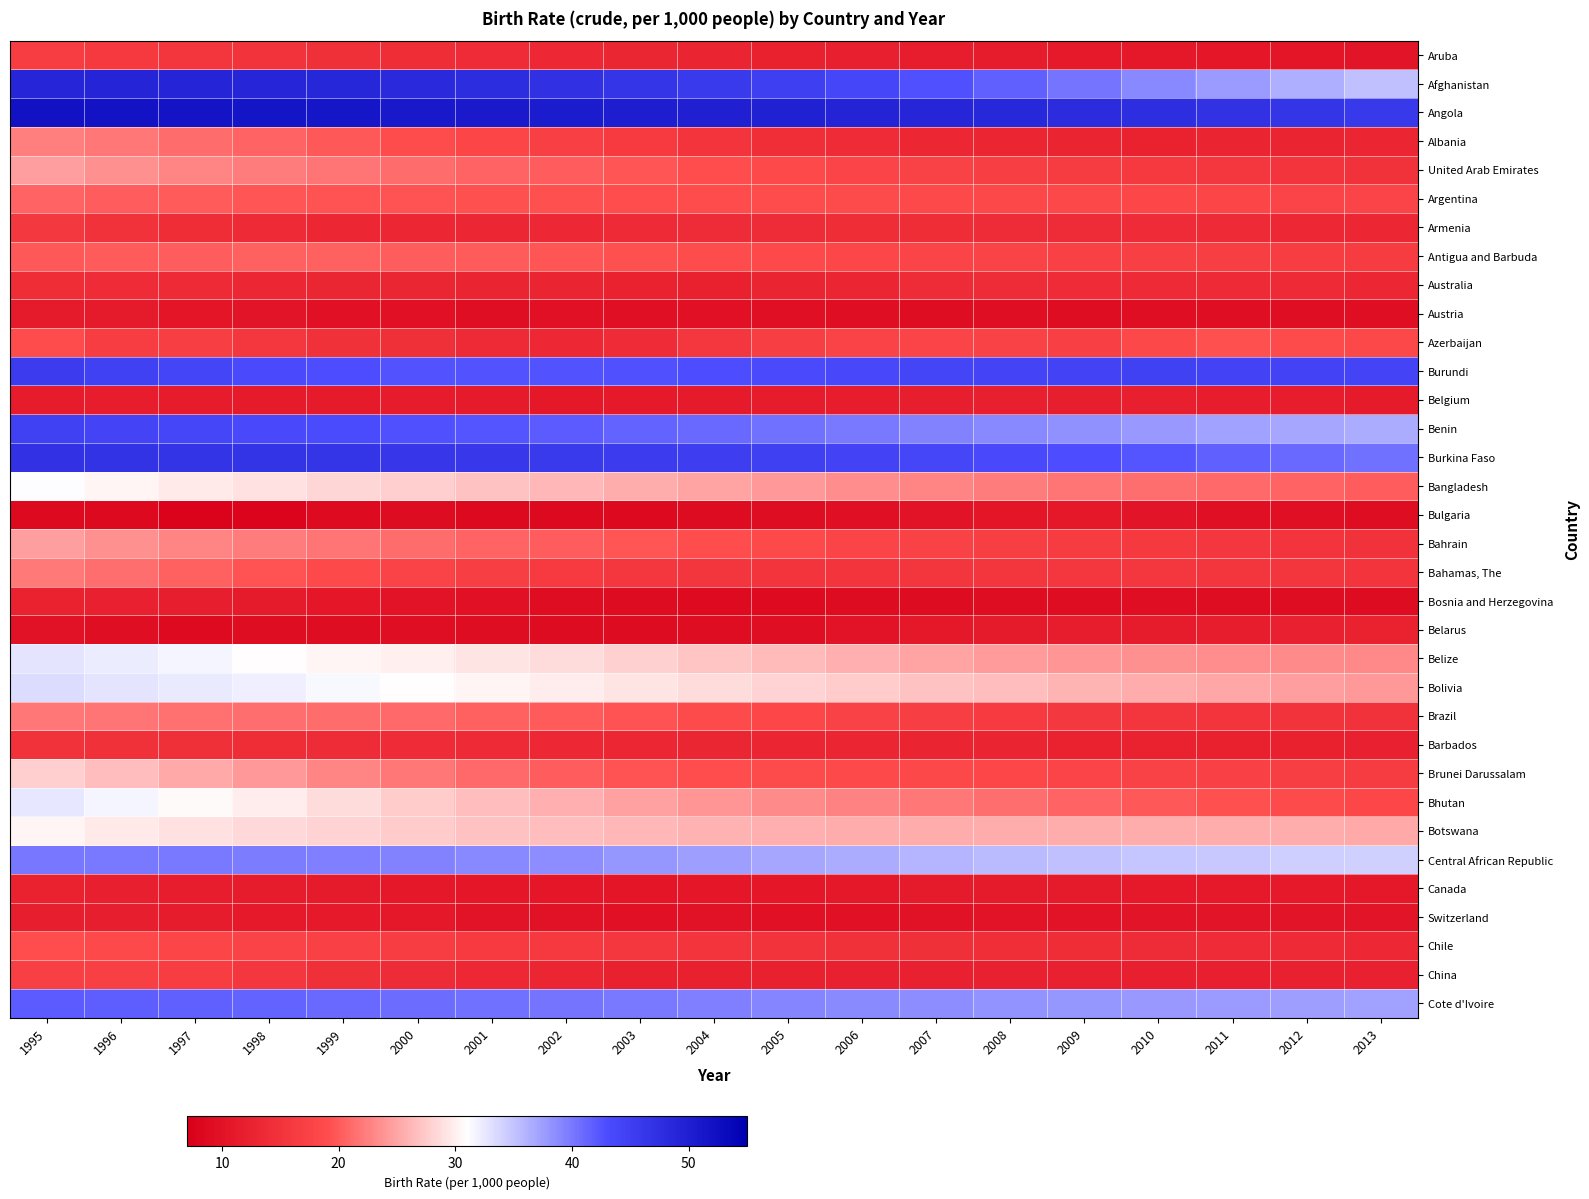

Which series has the largest total across all categories?

Angola